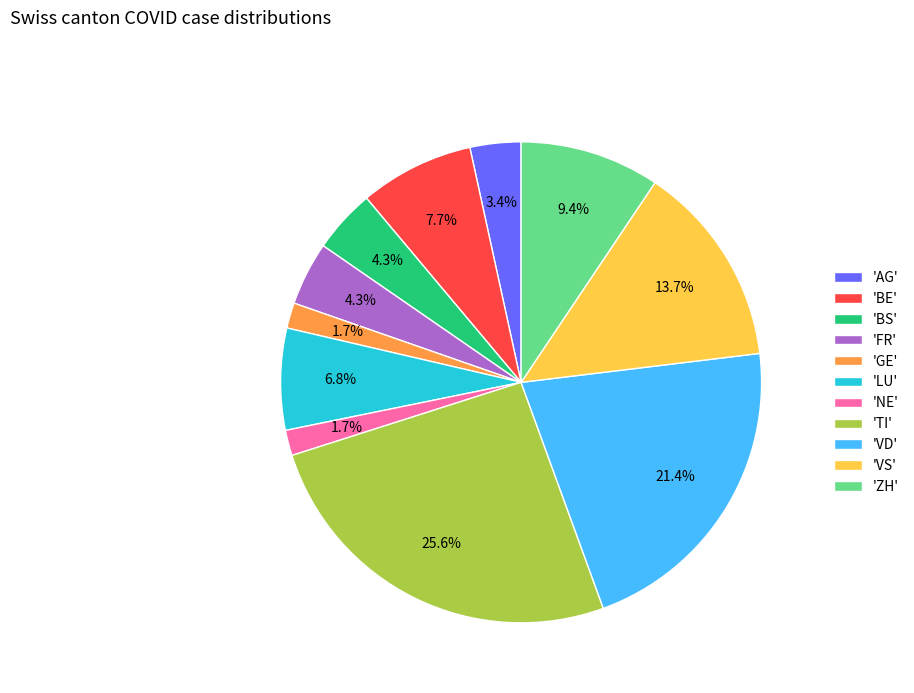

How many slices are in this pie chart?

11